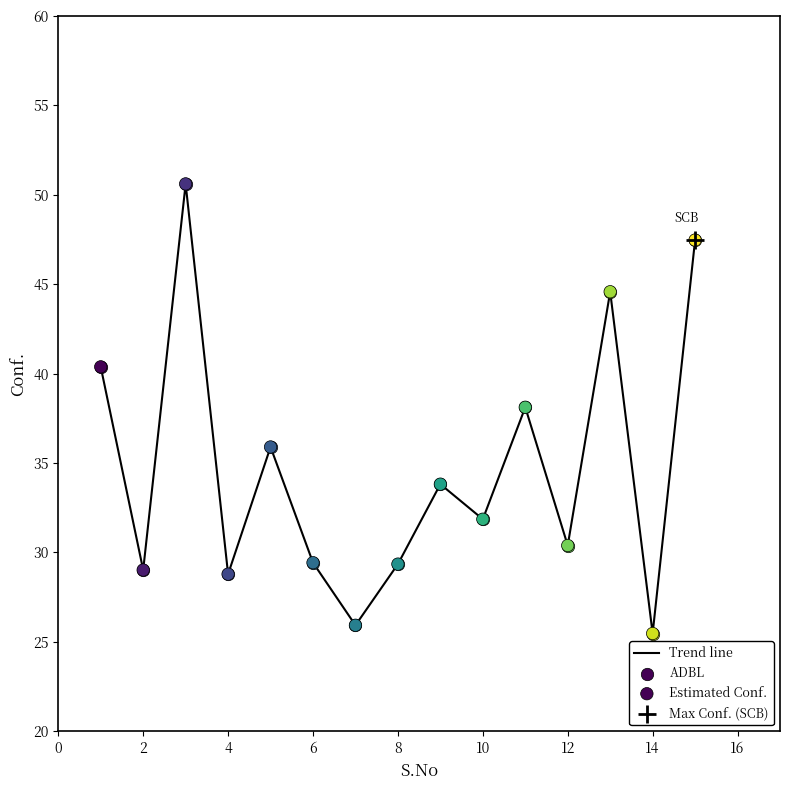

What is the minimum value shown in the chart?

25.5